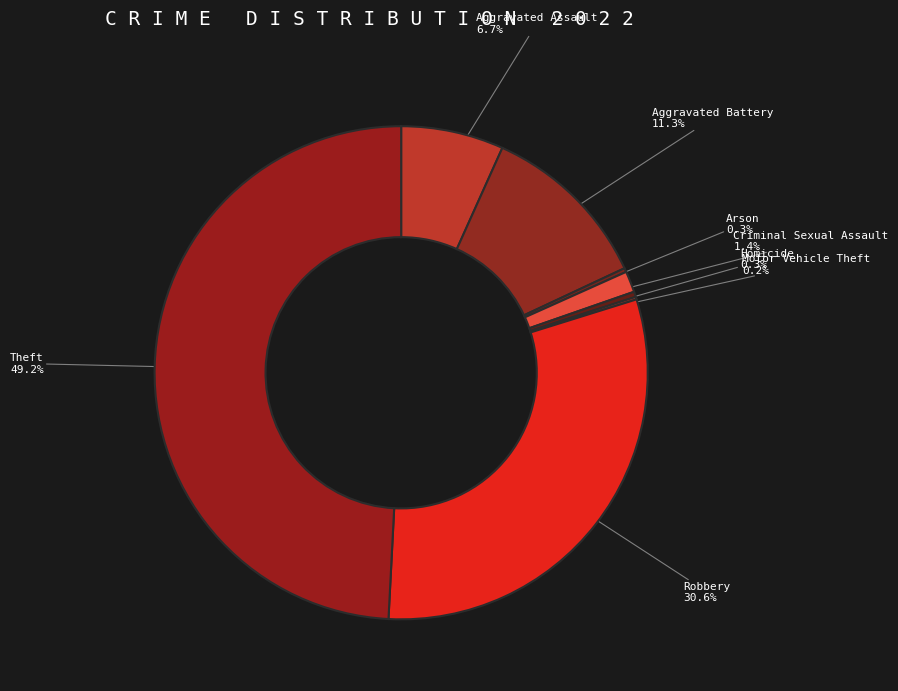

The Homicide slice represents 10% of the pie. True or false?

False